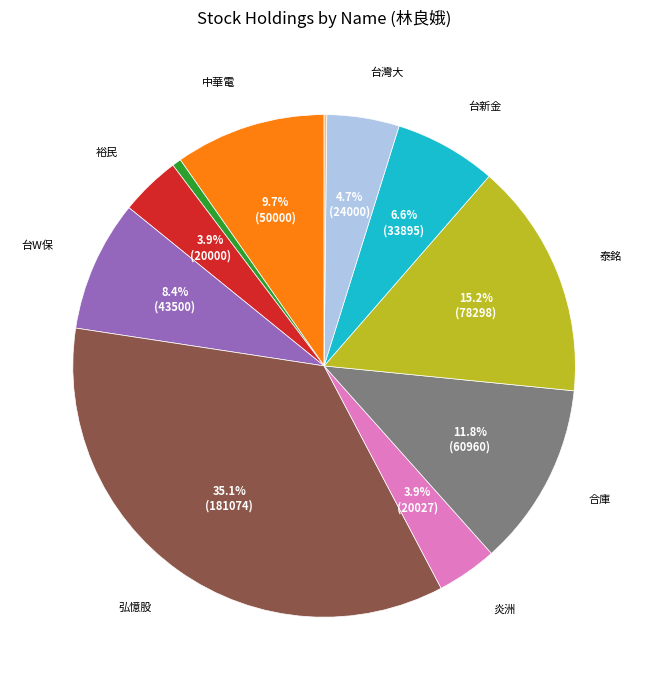

Is there any slice that represents more than half of the pie?

No